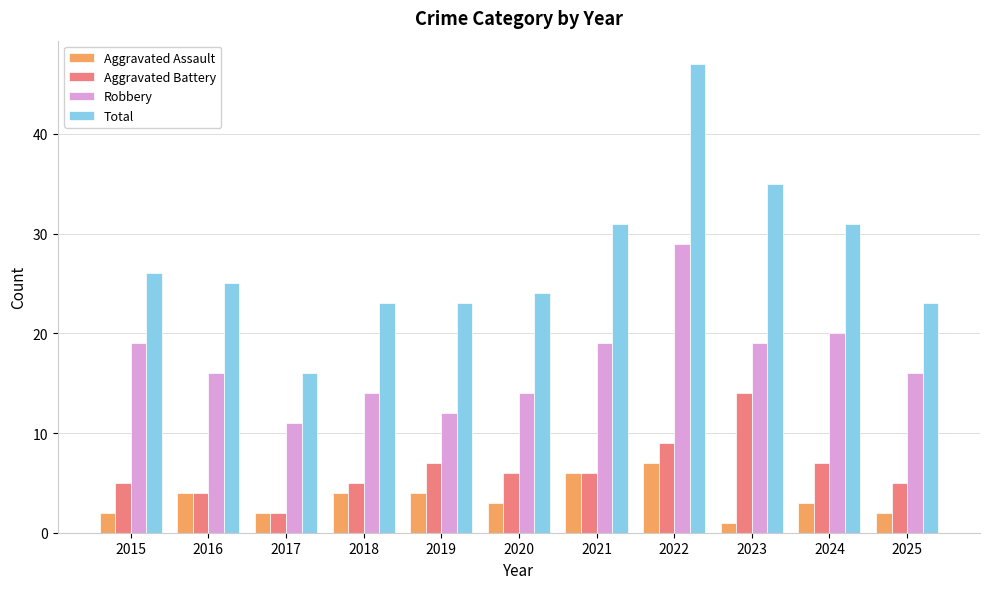

What are all the series names shown in the legend?

Aggravated Assault, Aggravated Battery, Robbery, Total